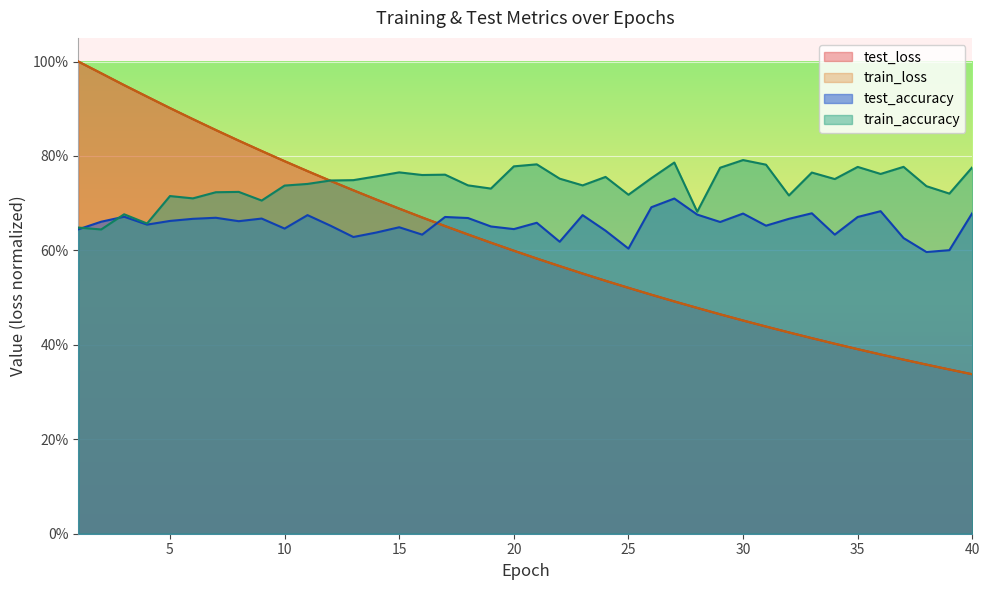

What is the value of the train_loss point at the 5th from the left?

0.9